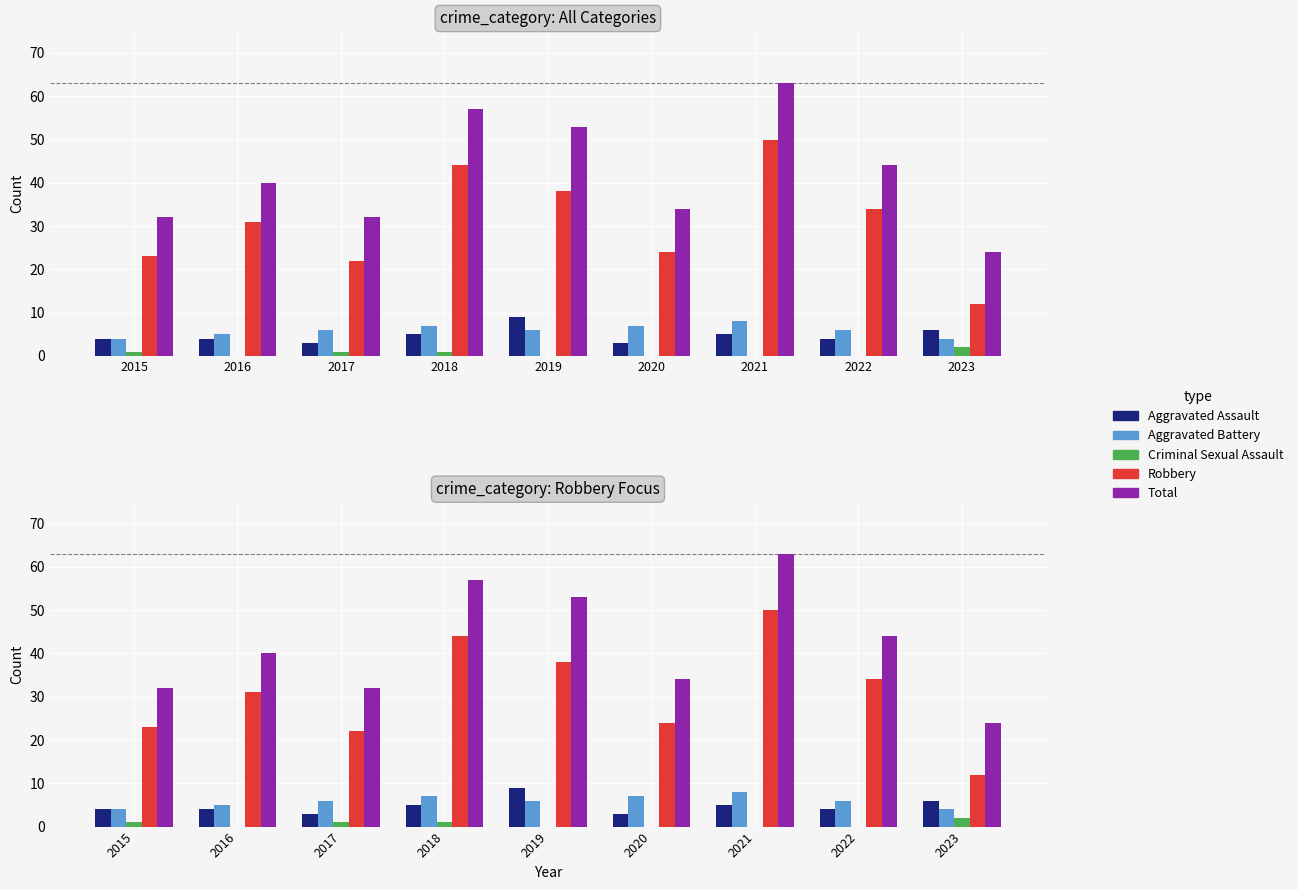

What is the value of the Criminal Sexual Assault bar at the 9th from the left?

2